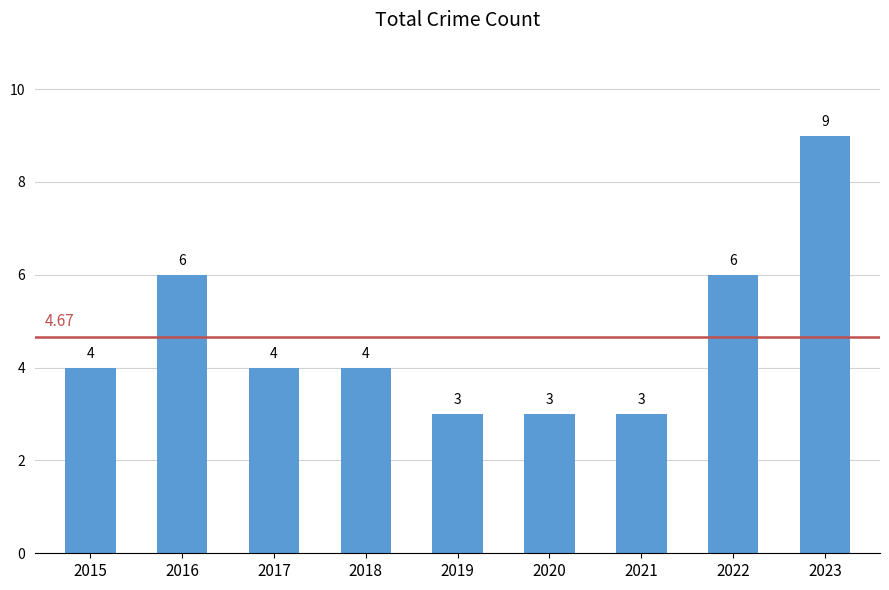

Which label corresponds to the largest value in the chart?

2023